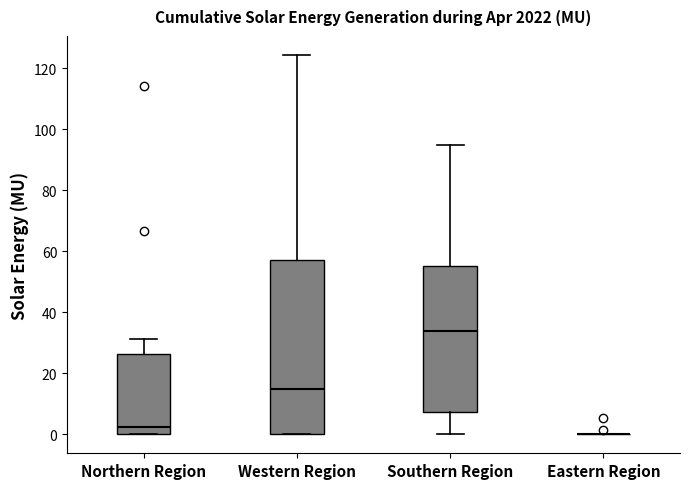

Reading left to right, read every box against the y-axis: the position of its median line, the range the box covers, and the ends of its whiskers. The values are not printed on the chart, so give them approximately, as read against the axis.

Northern Region: median 2, box 0 to 26, whiskers 0 to 32
Western Region: median 14, box 0 to 58, whiskers 0 to 124
Southern Region: median 34, box 8 to 56, whiskers 0 to 94
Eastern Region: box collapsed to a line at 0, whiskers 0 to 0